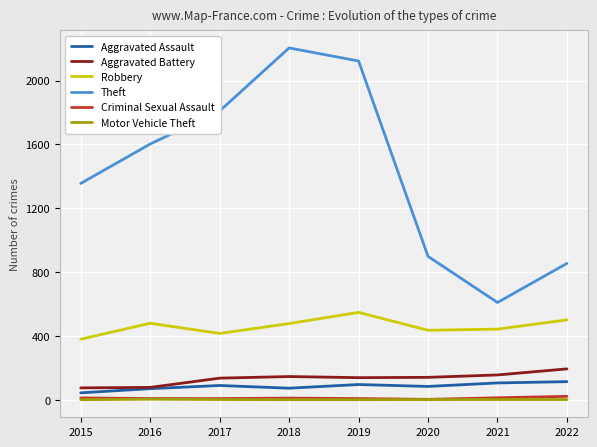

Is the value of Aggravated Assault at 2015 greater than the value of Aggravated Battery at 2018?

No